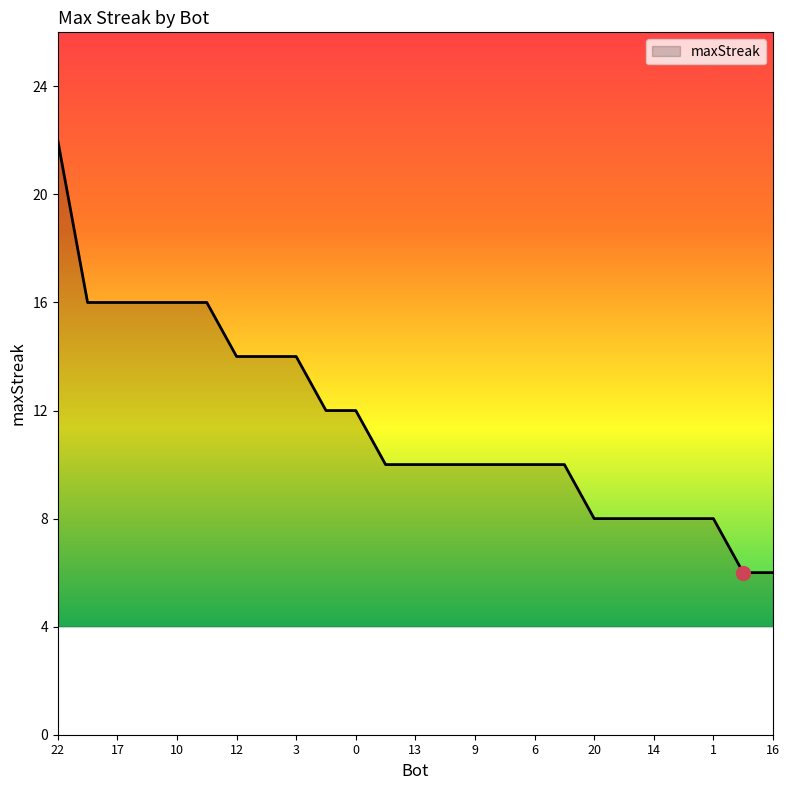

What is the greatest value displayed?

22